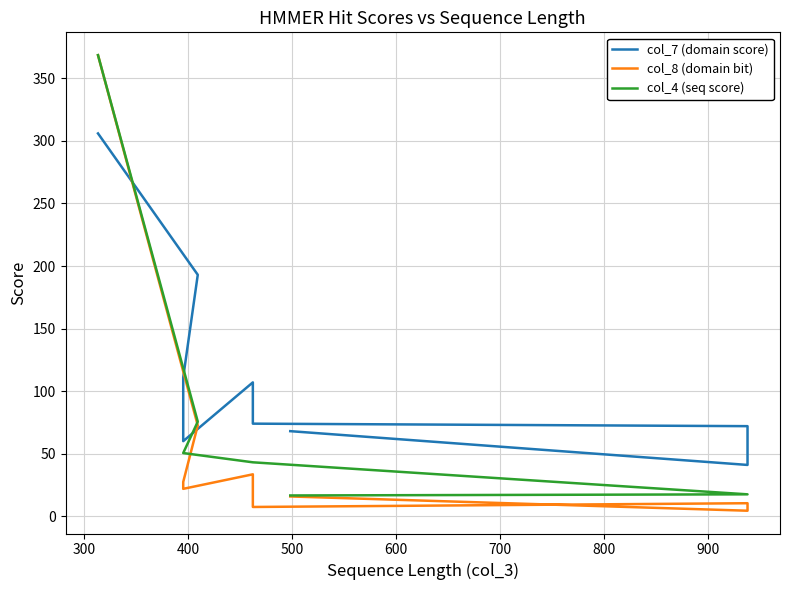

How many interior local valleys does the col_7 (domain score) series have?

2